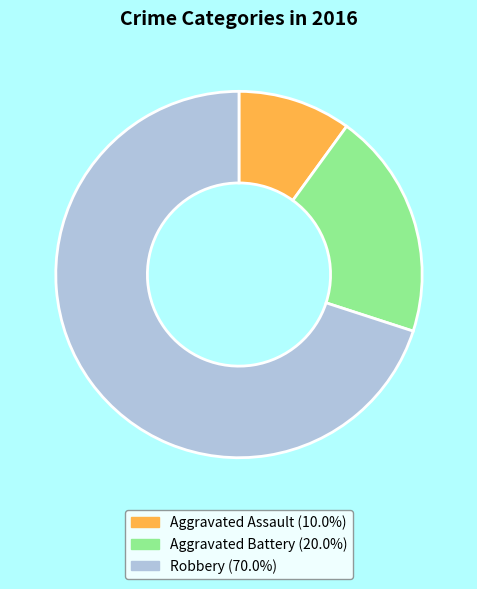

Rank the categories by value from highest to lowest.

Robbery, Aggravated Battery, Aggravated Assault